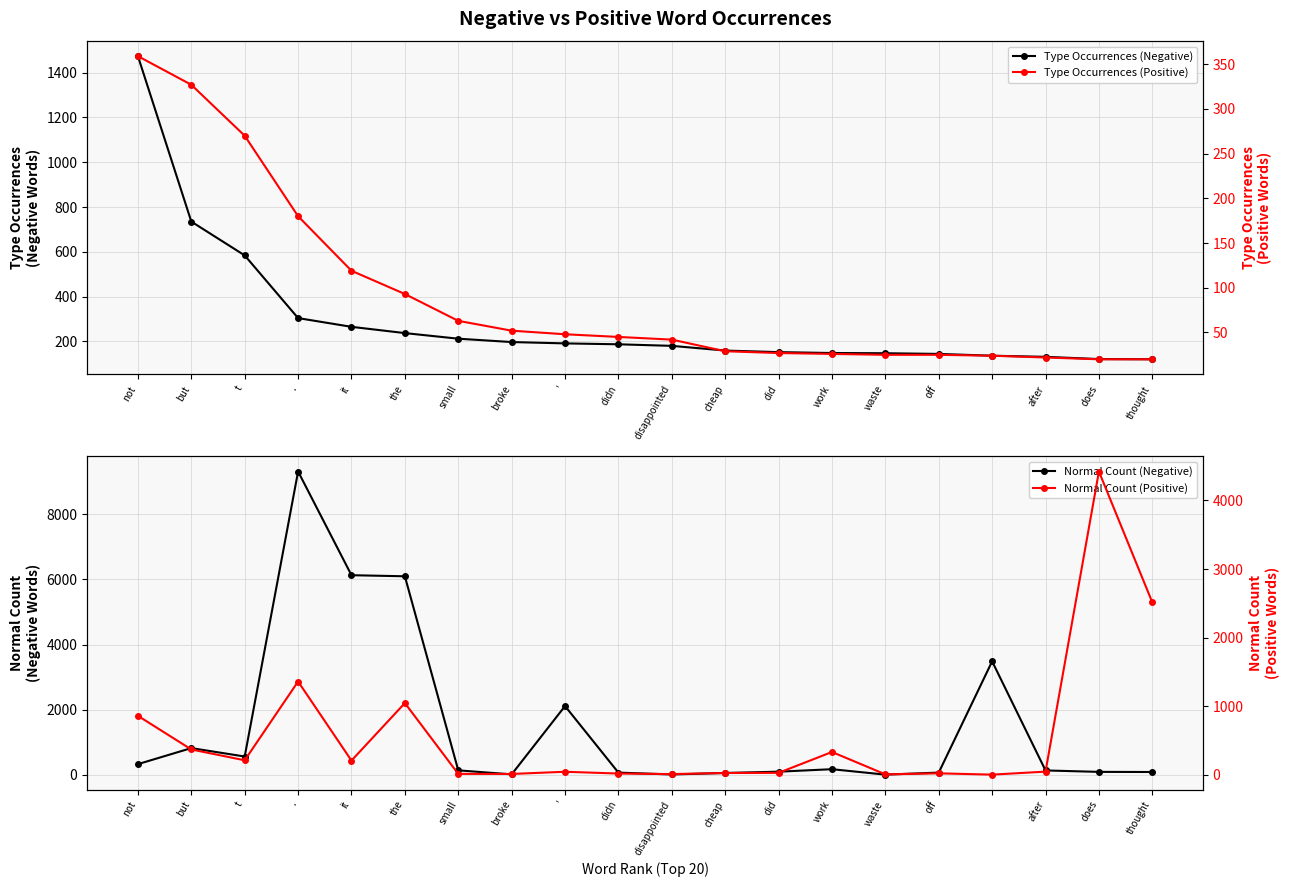

What is the difference between the maximum and minimum values in the Normal Count (Negative) series?

9319